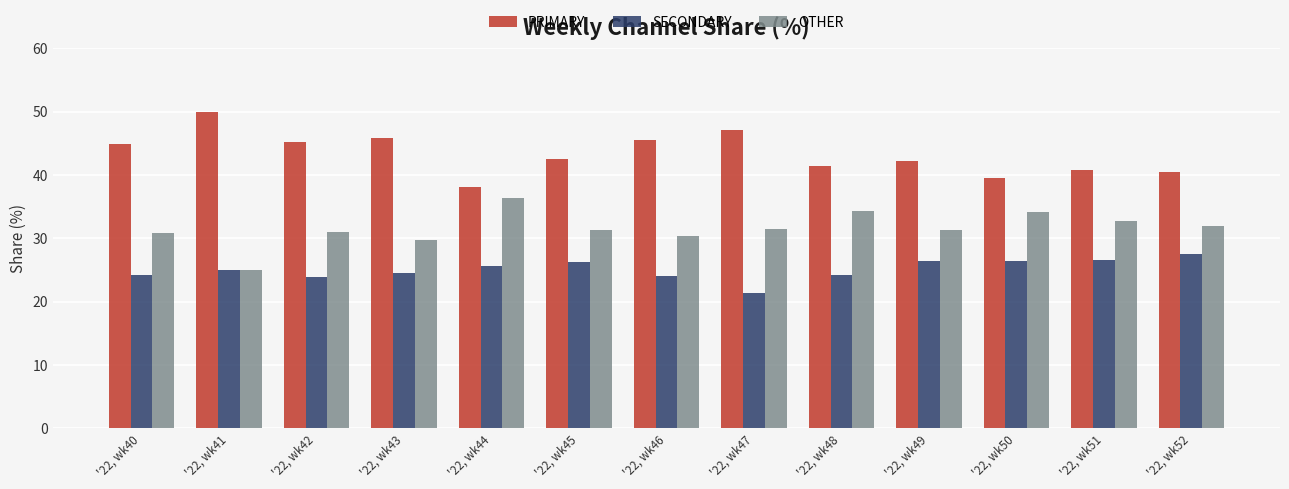

List the series in order of their peak value, highest first.

PRIMARY, OTHER, SECONDARY